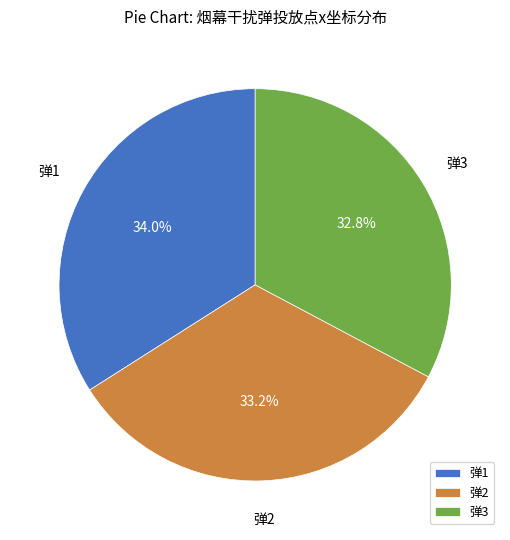

Which slice is the largest?

弹1